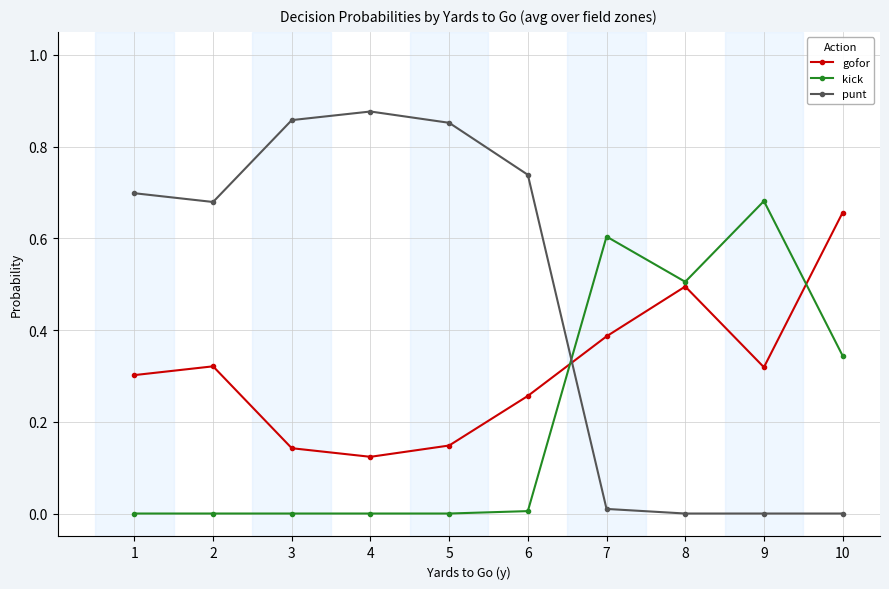

True or false: gofor has more than 0 interior local peaks.

True